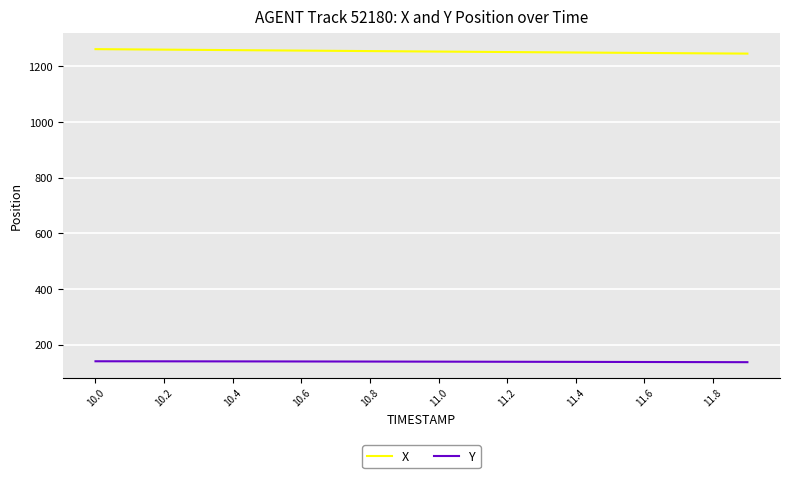

List the series in order of their overall mean, lowest first.

Y, X